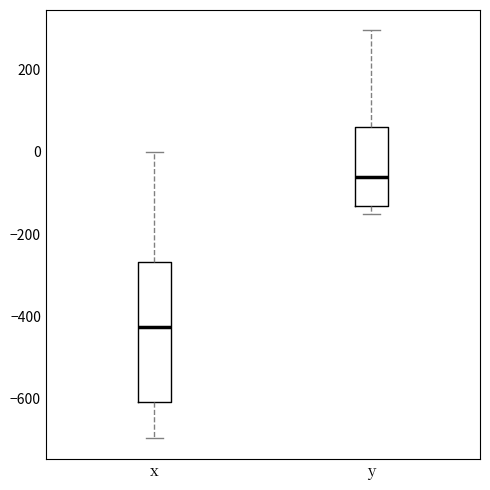

Reading left to right, transcribe this box plot: for each box, give where its median line is, the range the box spans, and where its two whiskers end, as read against the y-axis. The values are not printed on the chart, so give them approximately, as read against the axis.

x: median -420, box -600 to -260, whiskers -700 to 0
y: median -60, box -140 to 60, whiskers -160 to 300